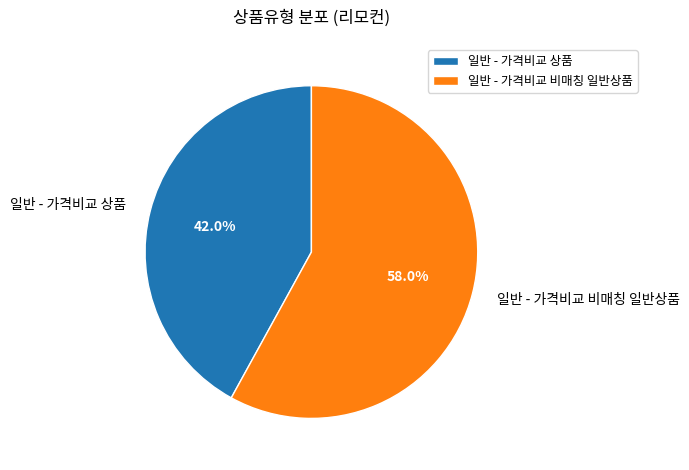

Count the number of slices in the pie.

2